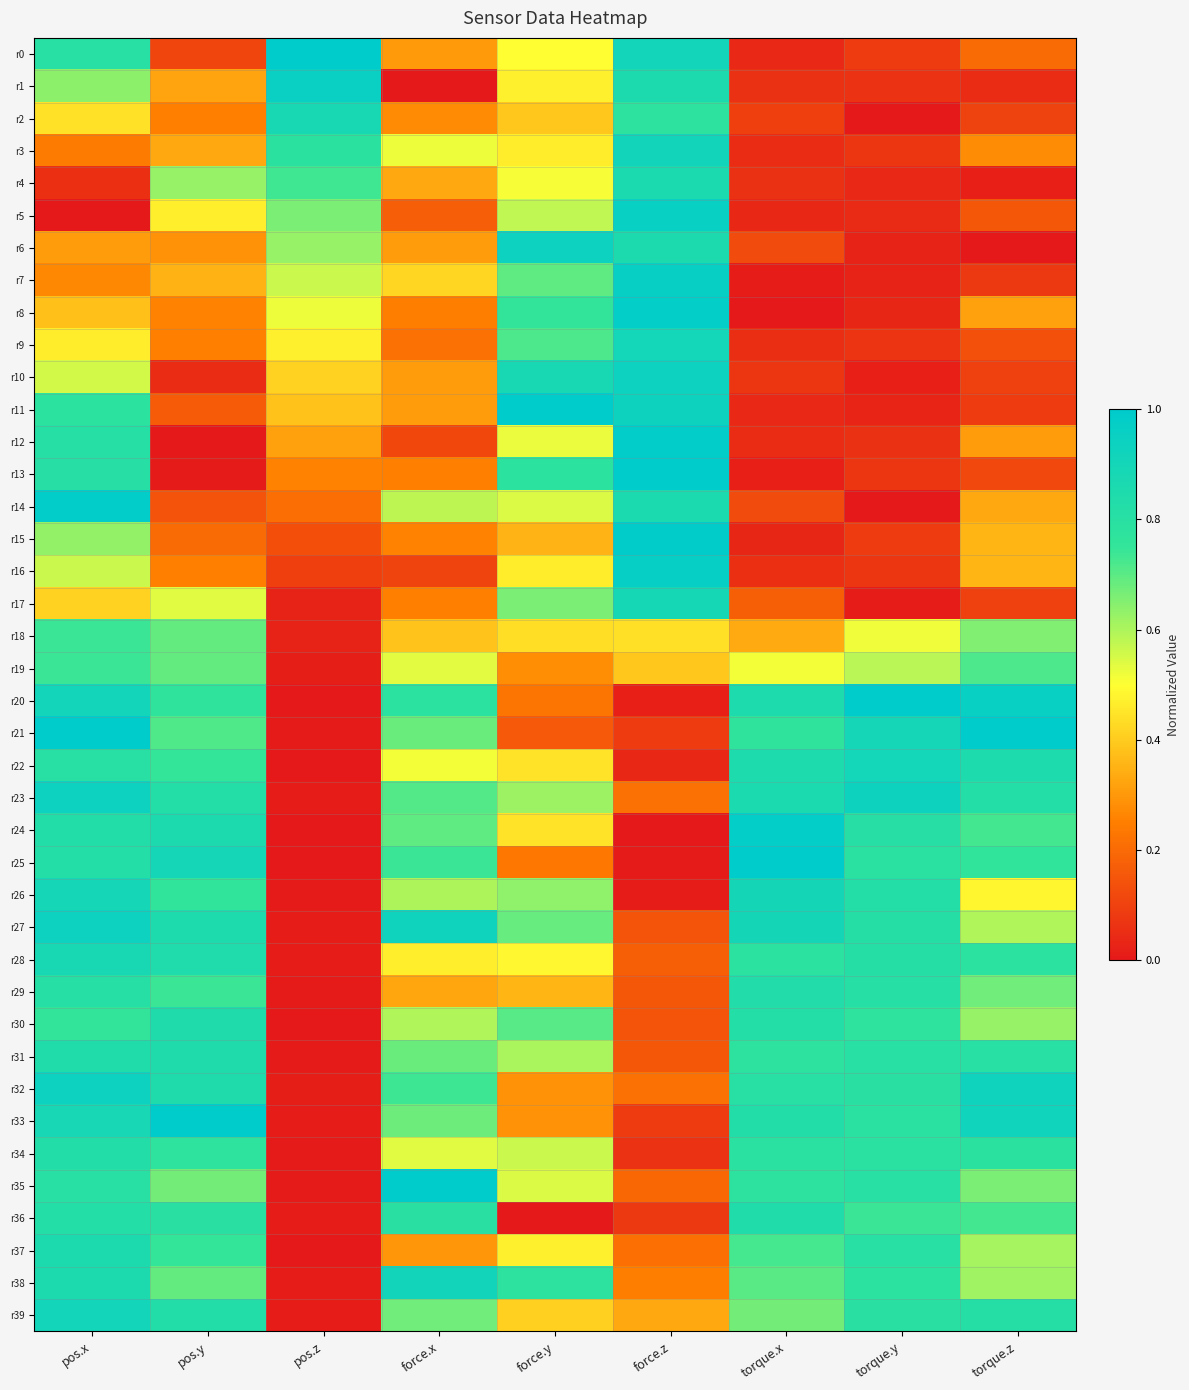

Reading left to right, list all the values displayed in this chart.

r0: pos.x=0.8	pos.y=0.1	pos.z=1.0	force.x=0.3	force.y=0.5	force.z=0.9	torque.x=0.0	torque.y=0.1	torque.z=0.2
r1: pos.x=0.6	pos.y=0.3	pos.z=1.0	force.x=0.0	force.y=0.5	force.z=0.9	torque.x=0.1	torque.y=0.1	torque.z=0.0
r2: pos.x=0.4	pos.y=0.3	pos.z=0.9	force.x=0.3	force.y=0.4	force.z=0.8	torque.x=0.1	torque.y=0.0	torque.z=0.1
r3: pos.x=0.2	pos.y=0.3	pos.z=0.8	force.x=0.5	force.y=0.5	force.z=0.9	torque.x=0.0	torque.y=0.1	torque.z=0.3
r4: pos.x=0.1	pos.y=0.6	pos.z=0.7	force.x=0.3	force.y=0.5	force.z=0.9	torque.x=0.1	torque.y=0.0	torque.z=0.0
r5: pos.x=0.0	pos.y=0.5	pos.z=0.7	force.x=0.2	force.y=0.6	force.z=1.0	torque.x=0.0	torque.y=0.0	torque.z=0.2
r6: pos.x=0.3	pos.y=0.3	pos.z=0.6	force.x=0.3	force.y=0.9	force.z=0.9	torque.x=0.1	torque.y=0.0	torque.z=0.0
r7: pos.x=0.3	pos.y=0.3	pos.z=0.6	force.x=0.4	force.y=0.7	force.z=1.0	torque.x=0.0	torque.y=0.0	torque.z=0.1
r8: pos.x=0.4	pos.y=0.3	pos.z=0.5	force.x=0.2	force.y=0.8	force.z=1.0	torque.x=0.0	torque.y=0.0	torque.z=0.3
r9: pos.x=0.5	pos.y=0.3	pos.z=0.5	force.x=0.2	force.y=0.7	force.z=0.9	torque.x=0.1	torque.y=0.1	torque.z=0.1
r10: pos.x=0.6	pos.y=0.0	pos.z=0.4	force.x=0.3	force.y=0.9	force.z=0.9	torque.x=0.1	torque.y=0.0	torque.z=0.1
r11: pos.x=0.8	pos.y=0.2	pos.z=0.4	force.x=0.3	force.y=1.0	force.z=0.9	torque.x=0.0	torque.y=0.0	torque.z=0.1
r12: pos.x=0.8	pos.y=0.0	pos.z=0.3	force.x=0.1	force.y=0.5	force.z=1.0	torque.x=0.0	torque.y=0.1	torque.z=0.3
r13: pos.x=0.8	pos.y=0.0	pos.z=0.3	force.x=0.3	force.y=0.8	force.z=1.0	torque.x=0.0	torque.y=0.1	torque.z=0.1
r14: pos.x=1.0	pos.y=0.1	pos.z=0.2	force.x=0.6	force.y=0.5	force.z=0.9	torque.x=0.1	torque.y=0.0	torque.z=0.3
r15: pos.x=0.6	pos.y=0.2	pos.z=0.1	force.x=0.3	force.y=0.4	force.z=1.0	torque.x=0.0	torque.y=0.1	torque.z=0.4
r16: pos.x=0.6	pos.y=0.3	pos.z=0.1	force.x=0.1	force.y=0.5	force.z=1.0	torque.x=0.1	torque.y=0.1	torque.z=0.4
r17: pos.x=0.4	pos.y=0.5	pos.z=0.0	force.x=0.3	force.y=0.7	force.z=0.9	torque.x=0.2	torque.y=0.0	torque.z=0.1
r18: pos.x=0.7	pos.y=0.7	pos.z=0.0	force.x=0.4	force.y=0.4	force.z=0.4	torque.x=0.3	torque.y=0.5	torque.z=0.7
r19: pos.x=0.7	pos.y=0.7	pos.z=0.0	force.x=0.5	force.y=0.3	force.z=0.4	torque.x=0.5	torque.y=0.6	torque.z=0.7
r20: pos.x=0.9	pos.y=0.8	pos.z=0.0	force.x=0.8	force.y=0.2	force.z=0.0	torque.x=0.9	torque.y=1.0	torque.z=1.0
r21: pos.x=1.0	pos.y=0.7	pos.z=0.0	force.x=0.7	force.y=0.2	force.z=0.1	torque.x=0.8	torque.y=0.9	torque.z=1.0
r22: pos.x=0.8	pos.y=0.7	pos.z=0.0	force.x=0.5	force.y=0.4	force.z=0.0	torque.x=0.8	torque.y=0.9	torque.z=0.9
r23: pos.x=0.9	pos.y=0.8	pos.z=0.0	force.x=0.7	force.y=0.6	force.z=0.2	torque.x=0.9	torque.y=0.9	torque.z=0.8
r24: pos.x=0.8	pos.y=0.9	pos.z=0.0	force.x=0.7	force.y=0.4	force.z=0.0	torque.x=1.0	torque.y=0.8	torque.z=0.7
r25: pos.x=0.8	pos.y=0.9	pos.z=0.0	force.x=0.7	force.y=0.2	force.z=0.0	torque.x=1.0	torque.y=0.8	torque.z=0.8
r26: pos.x=0.9	pos.y=0.8	pos.z=0.0	force.x=0.6	force.y=0.6	force.z=0.0	torque.x=0.9	torque.y=0.8	torque.z=0.5
r27: pos.x=0.9	pos.y=0.8	pos.z=0.0	force.x=0.9	force.y=0.7	force.z=0.1	torque.x=0.9	torque.y=0.8	torque.z=0.6
r28: pos.x=0.9	pos.y=0.8	pos.z=0.0	force.x=0.5	force.y=0.5	force.z=0.2	torque.x=0.8	torque.y=0.8	torque.z=0.8
r29: pos.x=0.8	pos.y=0.7	pos.z=0.0	force.x=0.3	force.y=0.4	force.z=0.2	torque.x=0.8	torque.y=0.8	torque.z=0.7
r30: pos.x=0.8	pos.y=0.8	pos.z=0.0	force.x=0.6	force.y=0.7	force.z=0.1	torque.x=0.8	torque.y=0.8	torque.z=0.6
r31: pos.x=0.8	pos.y=0.8	pos.z=0.0	force.x=0.7	force.y=0.6	force.z=0.2	torque.x=0.8	torque.y=0.8	torque.z=0.8
r32: pos.x=0.9	pos.y=0.8	pos.z=0.0	force.x=0.7	force.y=0.3	force.z=0.2	torque.x=0.8	torque.y=0.8	torque.z=0.9
r33: pos.x=0.9	pos.y=1.0	pos.z=0.0	force.x=0.7	force.y=0.3	force.z=0.1	torque.x=0.8	torque.y=0.8	torque.z=0.9
r34: pos.x=0.8	pos.y=0.8	pos.z=0.0	force.x=0.5	force.y=0.6	force.z=0.1	torque.x=0.8	torque.y=0.8	torque.z=0.8
r35: pos.x=0.8	pos.y=0.7	pos.z=0.0	force.x=1.0	force.y=0.5	force.z=0.2	torque.x=0.8	torque.y=0.8	torque.z=0.7
r36: pos.x=0.8	pos.y=0.8	pos.z=0.0	force.x=0.8	force.y=0.0	force.z=0.1	torque.x=0.8	torque.y=0.7	torque.z=0.7
r37: pos.x=0.9	pos.y=0.7	pos.z=0.0	force.x=0.3	force.y=0.5	force.z=0.2	torque.x=0.7	torque.y=0.8	torque.z=0.6
r38: pos.x=0.9	pos.y=0.7	pos.z=0.0	force.x=0.9	force.y=0.8	force.z=0.2	torque.x=0.7	torque.y=0.8	torque.z=0.6
r39: pos.x=0.9	pos.y=0.8	pos.z=0.0	force.x=0.7	force.y=0.4	force.z=0.3	torque.x=0.7	torque.y=0.8	torque.z=0.8